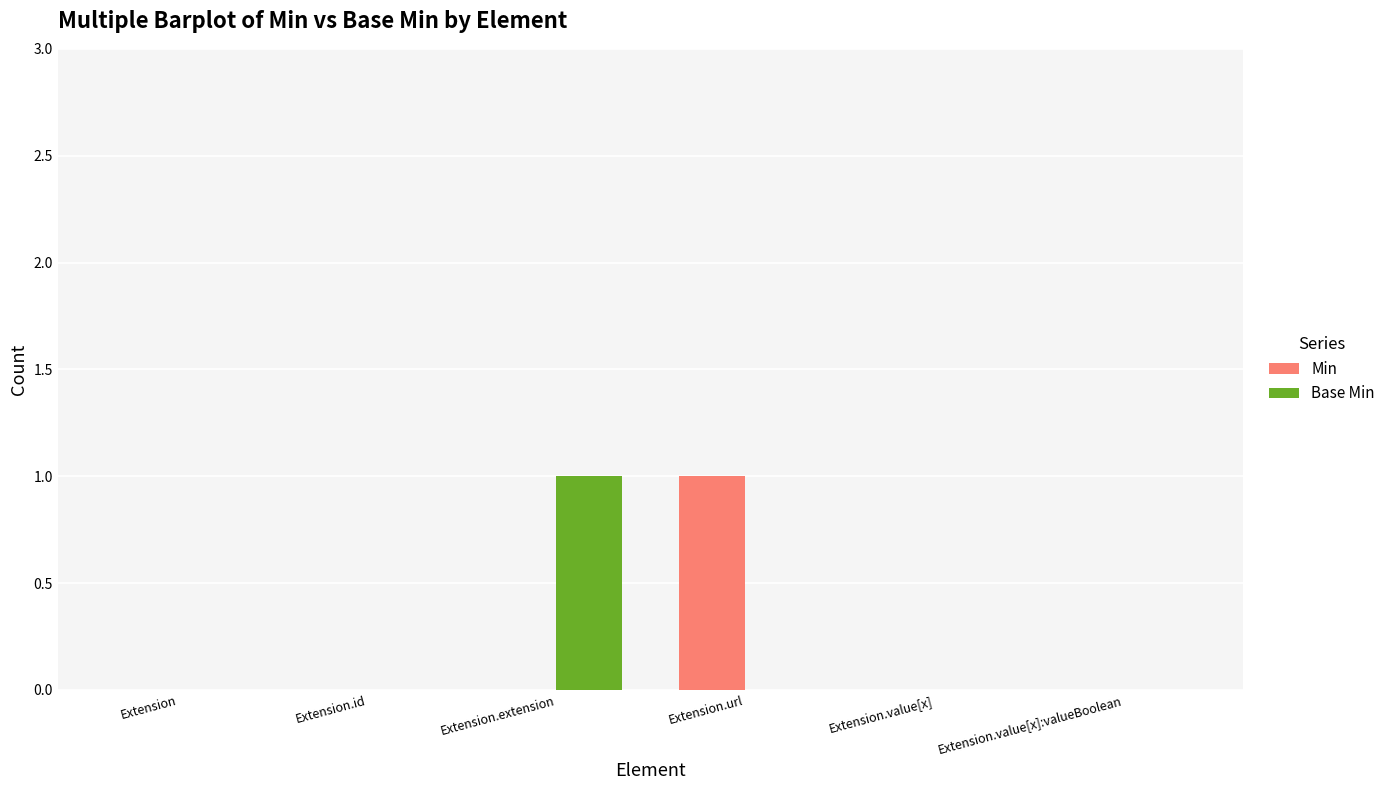

Between Extension.id and Extension.extension, which series saw the biggest shift?

Base Min